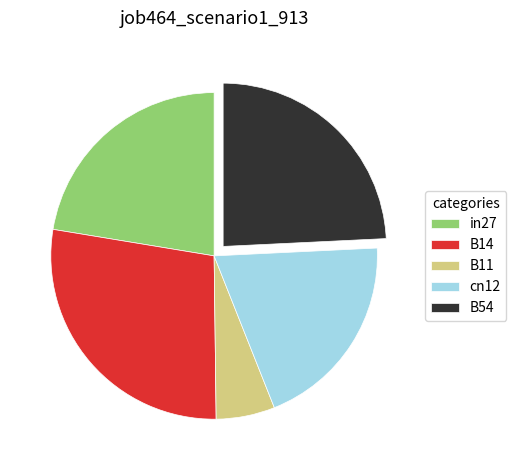

Rank the categories by value from highest to lowest.

B14, B54, in27, cn12, B11